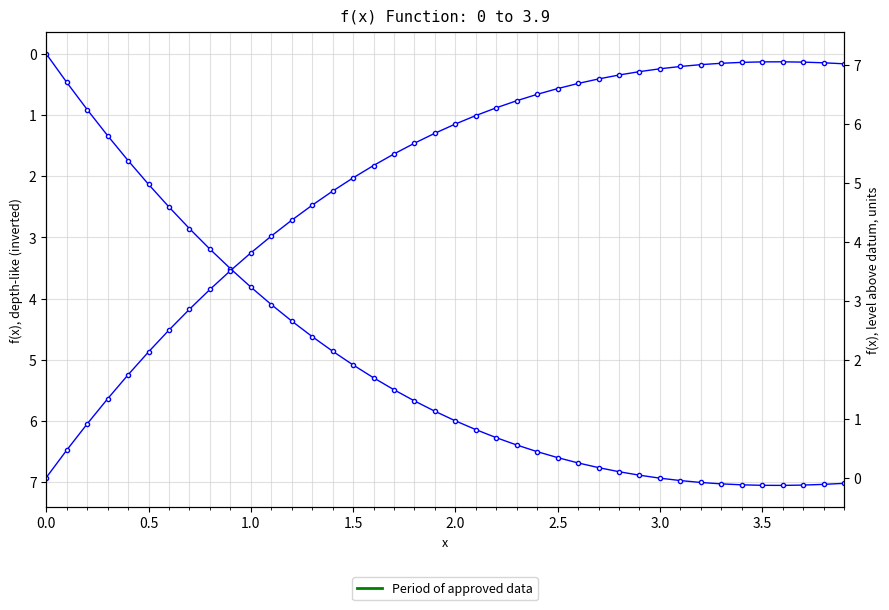

Which series has the largest total across all categories?

f(x)